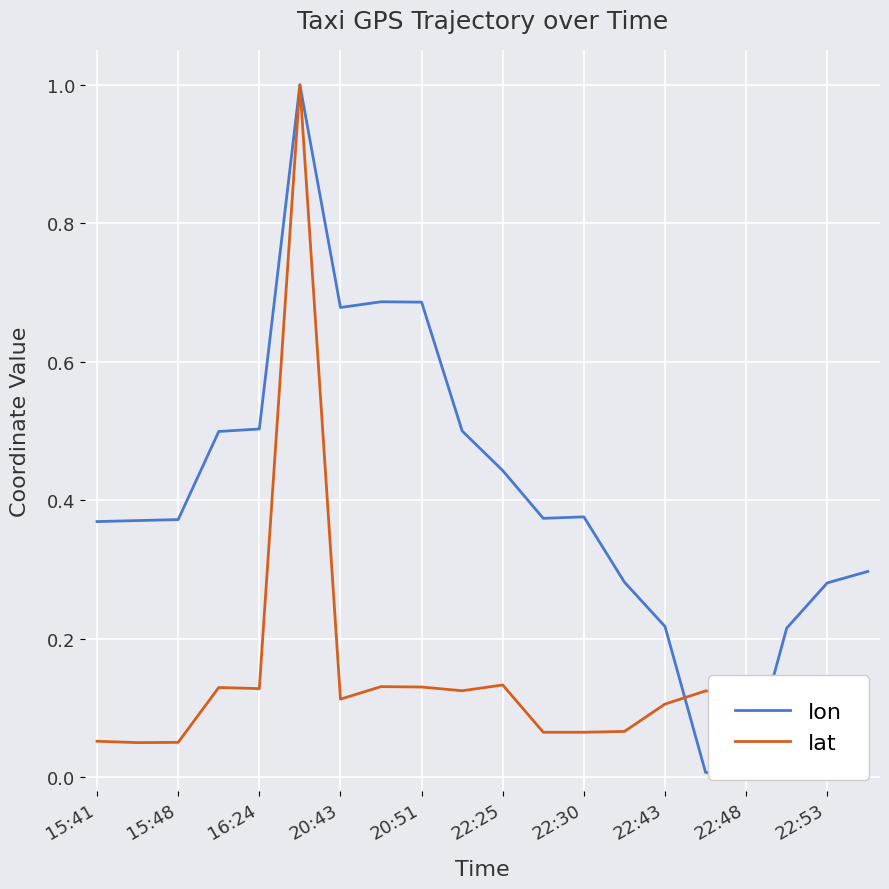

Which series has the largest range (max minus min)?

lon